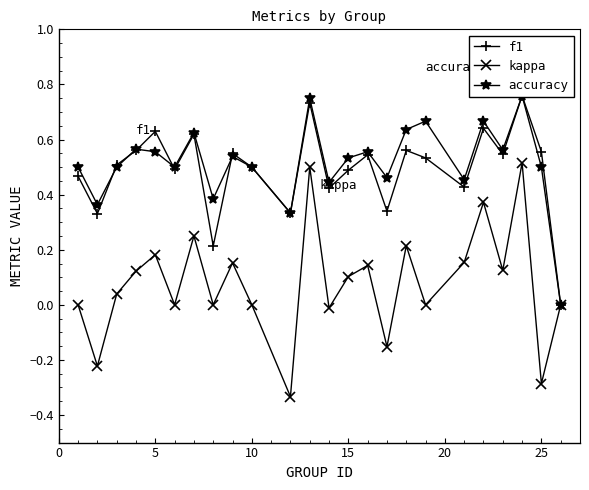

What are all the series names shown in the legend?

f1, kappa, accuracy